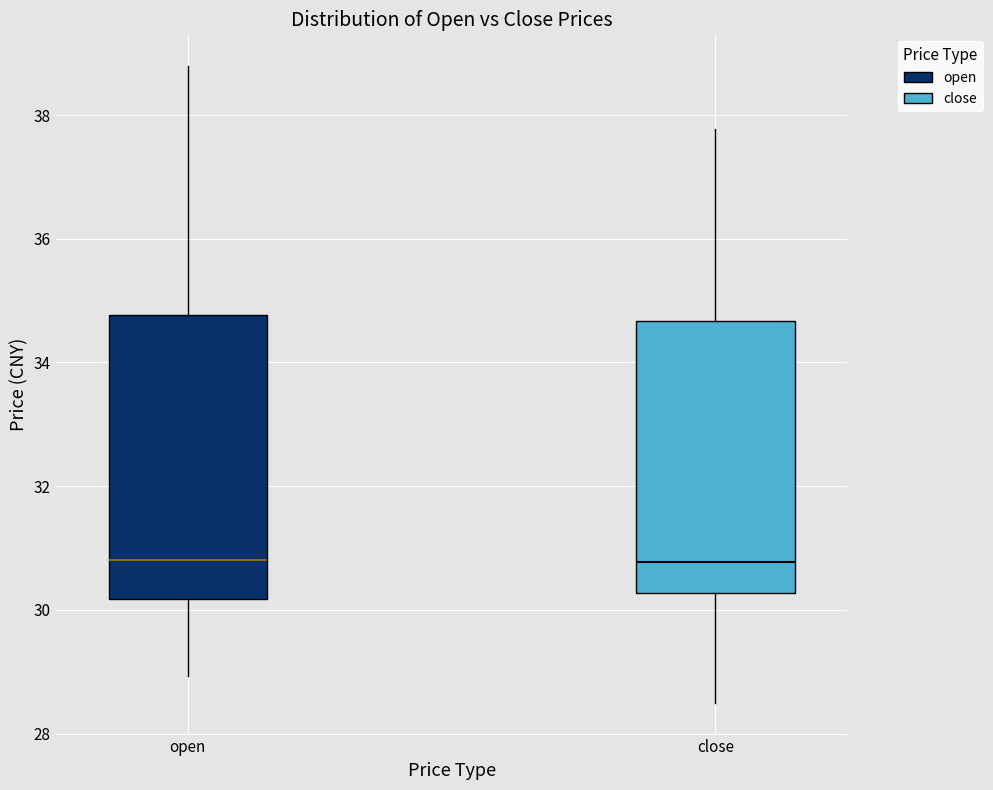

Reading left to right, transcribe this box plot: for each box, give where its median line is, the range the box spans, and where its two whiskers end, as read against the y-axis. The values are not printed on the chart, so give them approximately, as read against the axis.

open: median 30.8, box 30.2 to 34.8, whiskers 29.0 to 38.8
close: median 30.8, box 30.2 to 34.6, whiskers 28.6 to 37.8